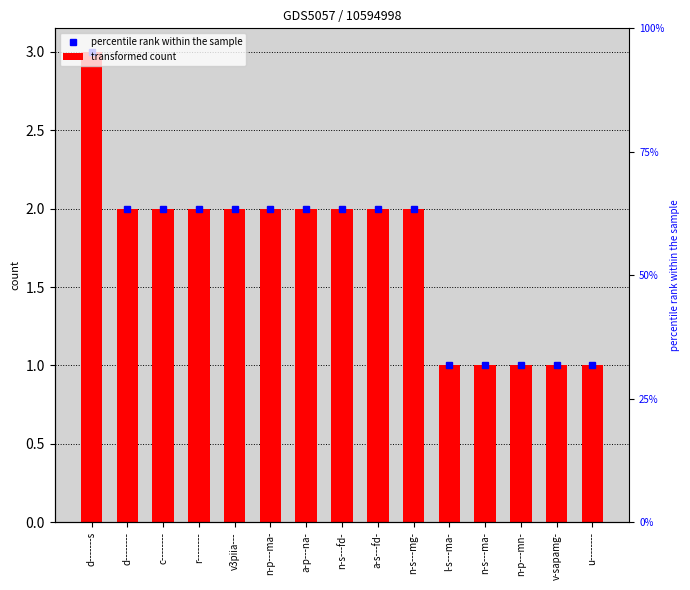

What is the sum of all values?

26